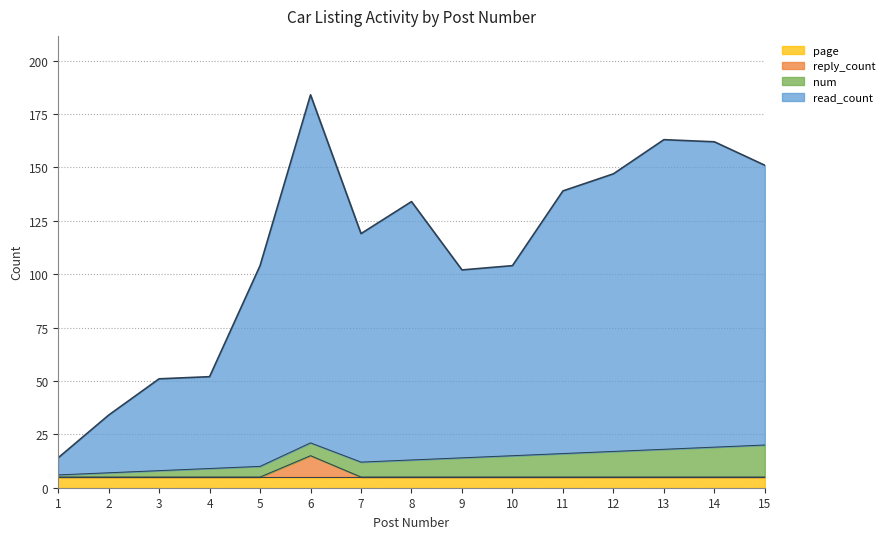

What is the difference between the maximum and minimum values in the reply_count series?

10